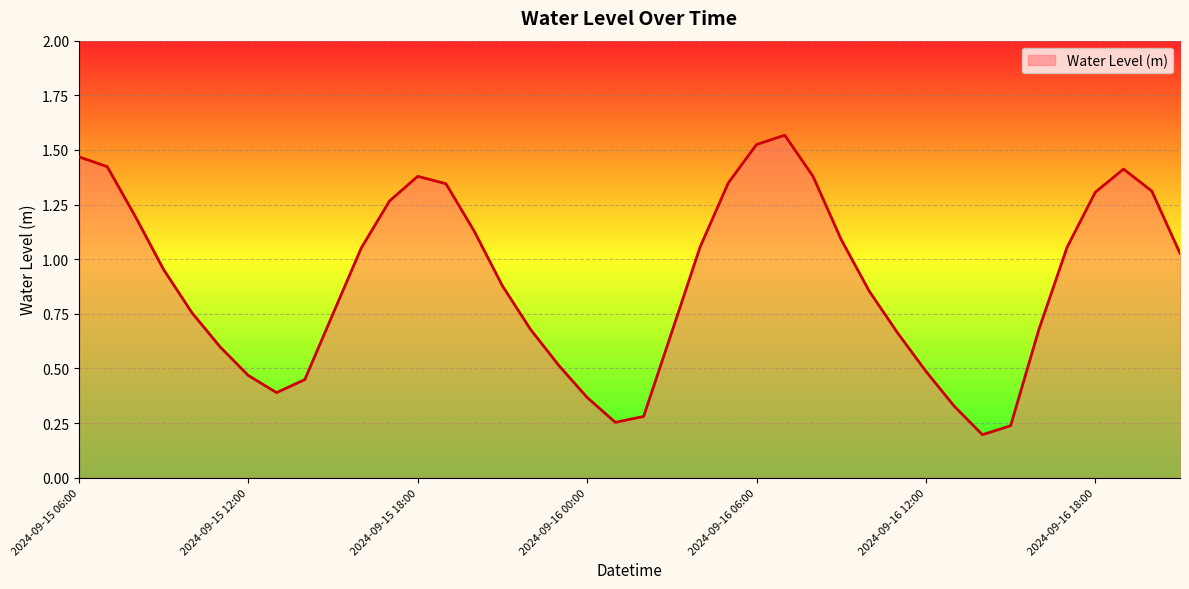

True or false: the data has more than 0 interior local peaks.

True